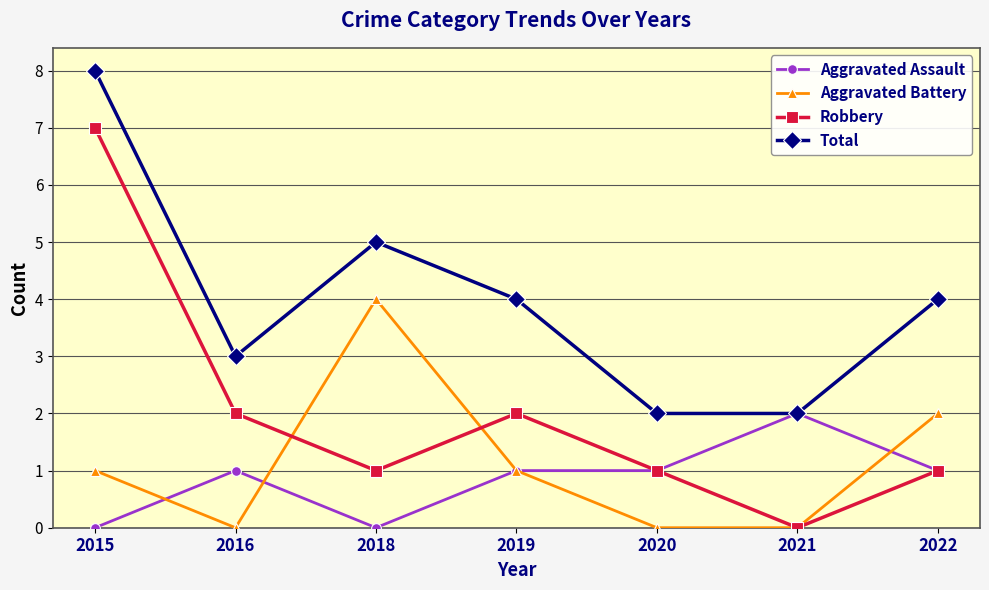

Which series has the largest total across all categories?

Total